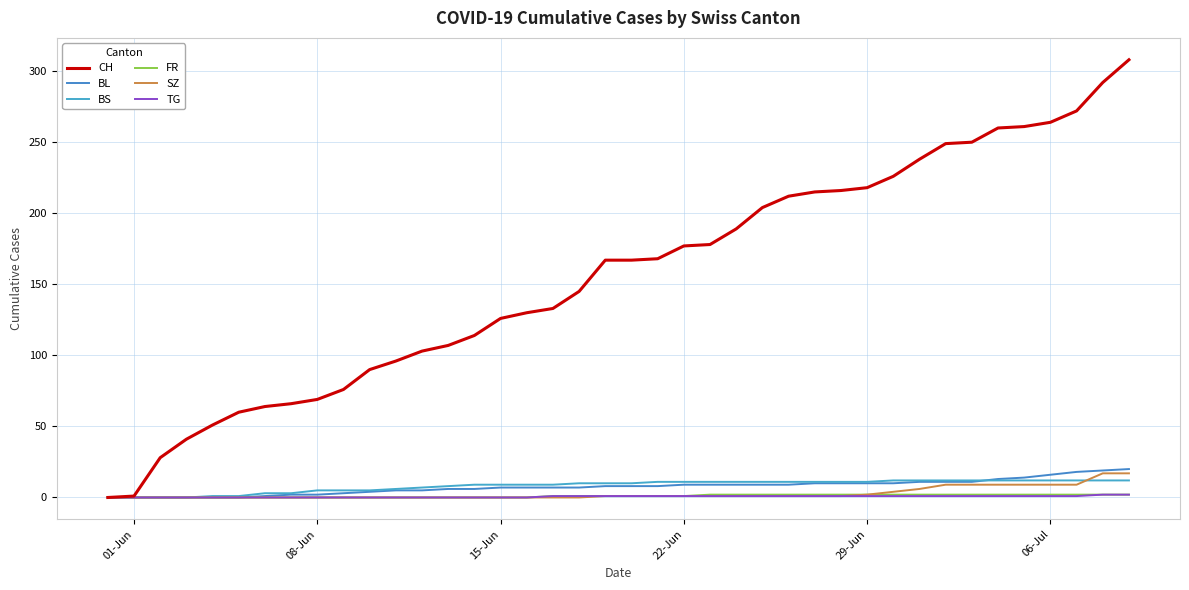

Reading left to right, extract all data points from this chart.

CH: 0	1	28	41	51	60	64	66	69	76	90	96	103	107	114	126	130	133	145	167	167	168	177	178	189	204	212	215	216	218	226	238	249	250	260	261	264	272	292	308
BL: 0	0	0	0	0	0	1	2	2	3	4	5	5	6	6	7	7	7	7	8	8	8	9	9	9	9	9	10	10	10	10	11	11	11	13	14	16	18	19	20
BS: 0	0	0	0	1	1	3	3	5	5	5	6	7	8	9	9	9	9	10	10	10	11	11	11	11	11	11	11	11	11	12	12	12	12	12	12	12	12	12	12
FR: 0	0	0	0	0	0	0	0	0	0	0	0	0	0	0	0	0	1	1	1	1	1	1	2	2	2	2	2	2	2	2	2	2	2	2	2	2	2	2	2
SZ: 0	0	0	0	0	0	0	0	0	0	0	0	0	0	0	0	0	0	0	1	1	1	1	1	1	1	1	1	1	2	4	6	9	9	9	9	9	9	17	17
TG: 0	0	0	0	0	0	0	0	0	0	0	0	0	0	0	0	0	1	1	1	1	1	1	1	1	1	1	1	1	1	1	1	1	1	1	1	1	1	2	2